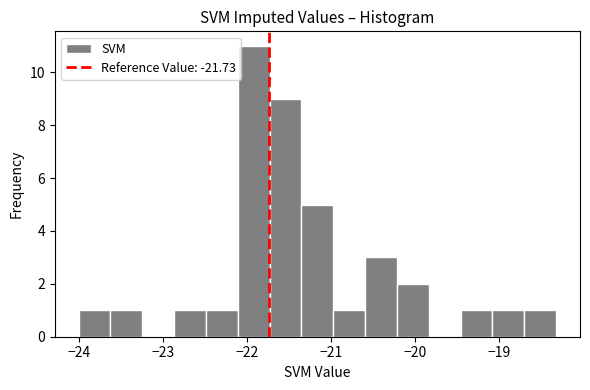

Read against the x-axis, roughly where is the centre of the tallest bar?

-21.9